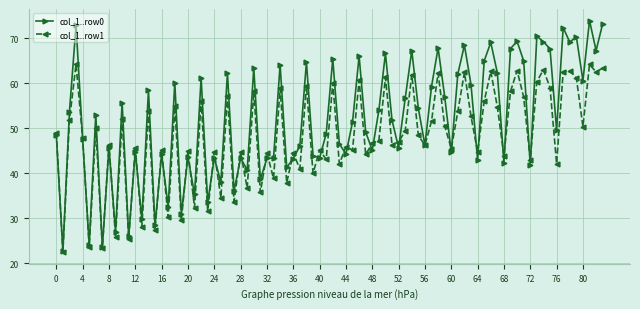

Which series has the largest total across all categories?

col_1..row0